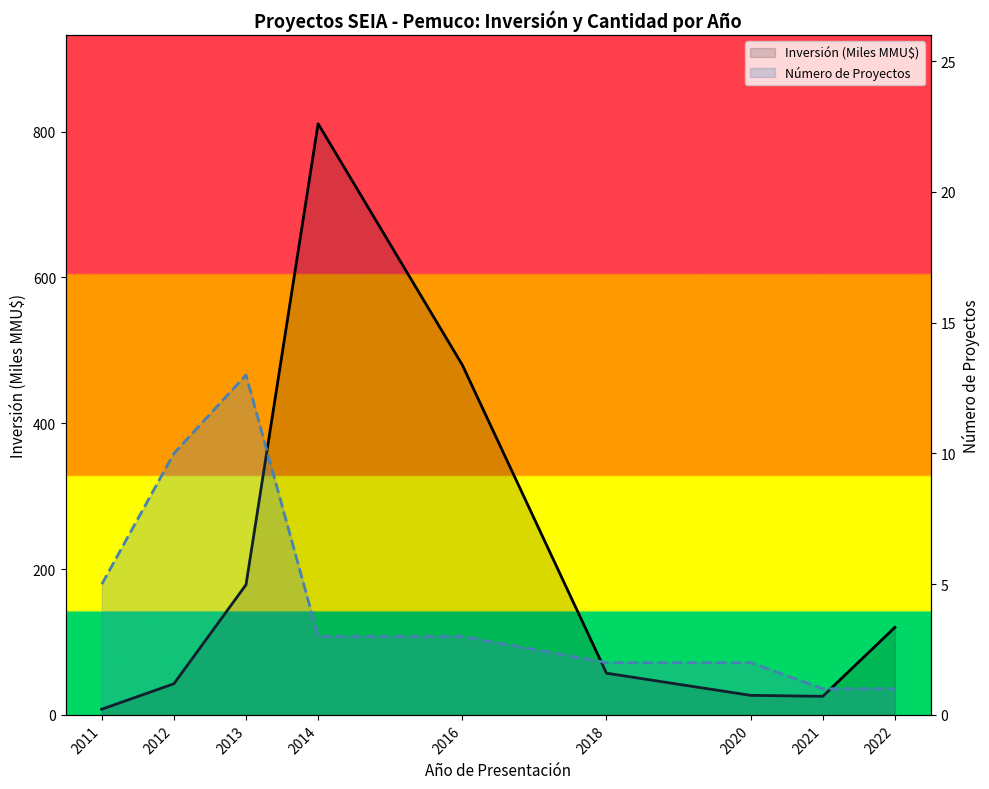

Which category has the lowest value in the Inversión (Miles MMU$) series?

2011